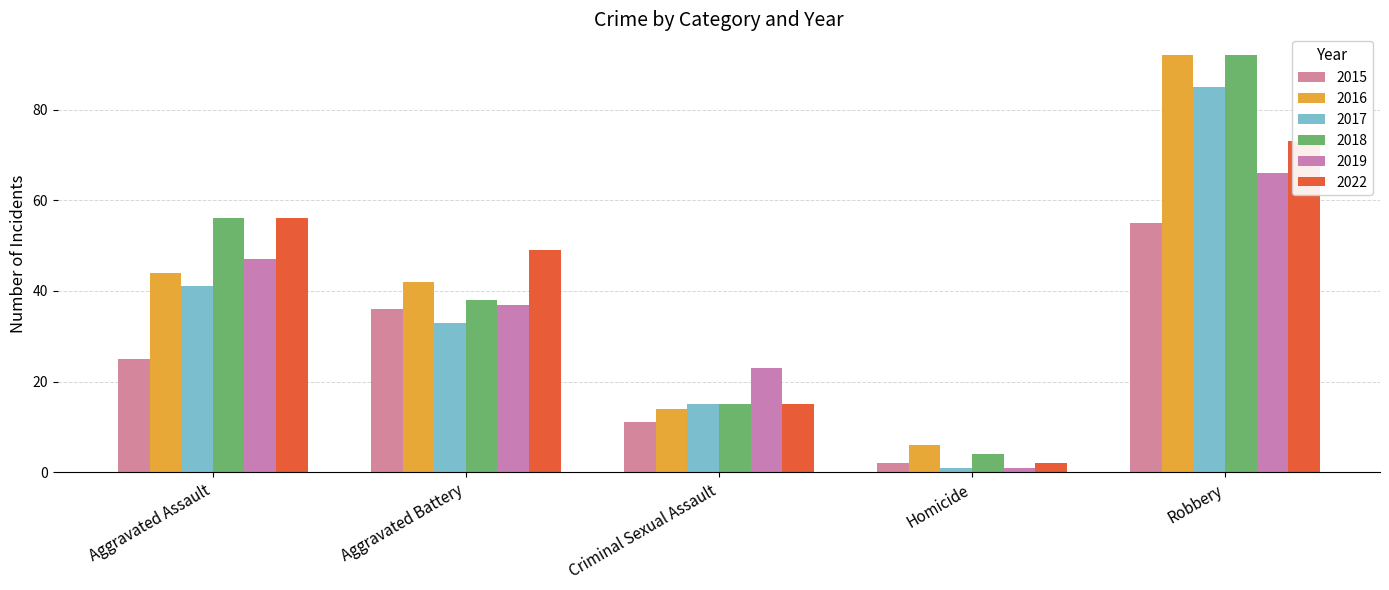

Read the 2019 value at Robbery, to the nearest 5.

65